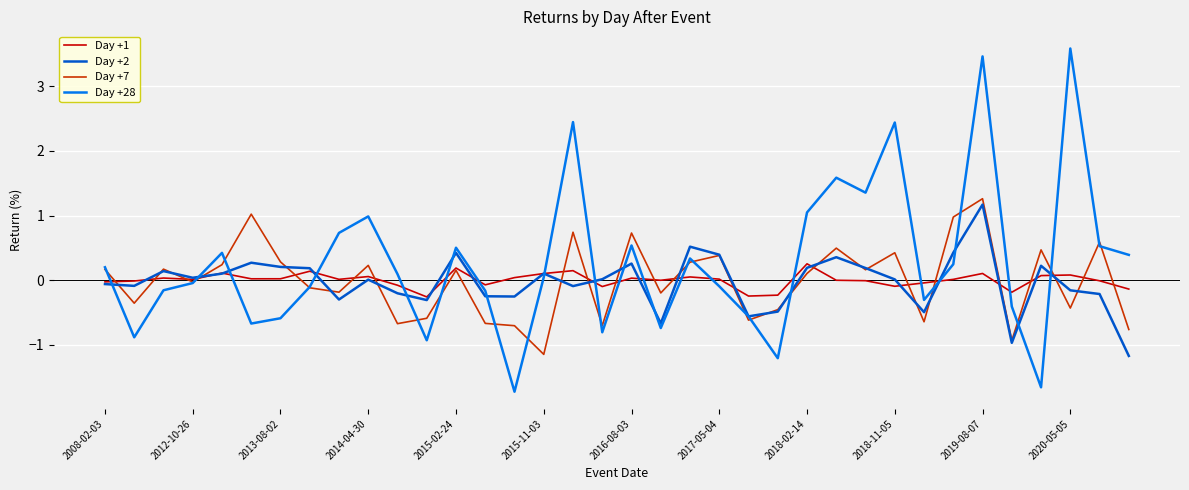

What is the highest value of the Day +2 series?

1.2